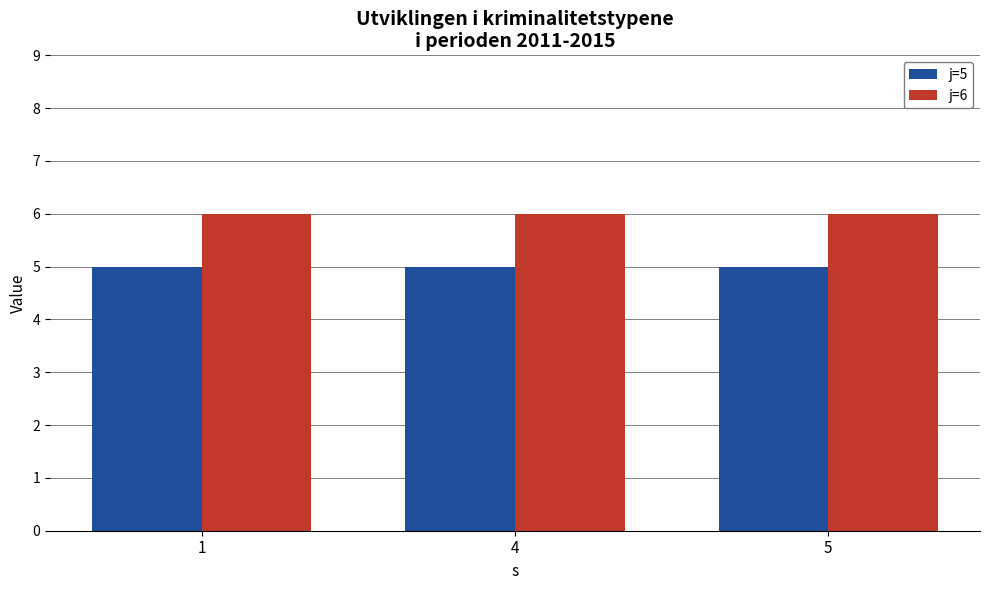

What is the total value across all series at 5?

11